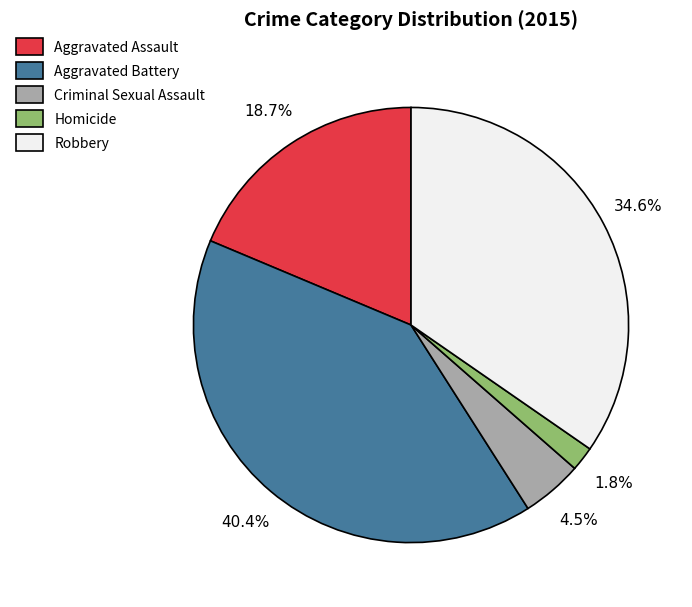

Is Aggravated Battery the majority of the pie?

No